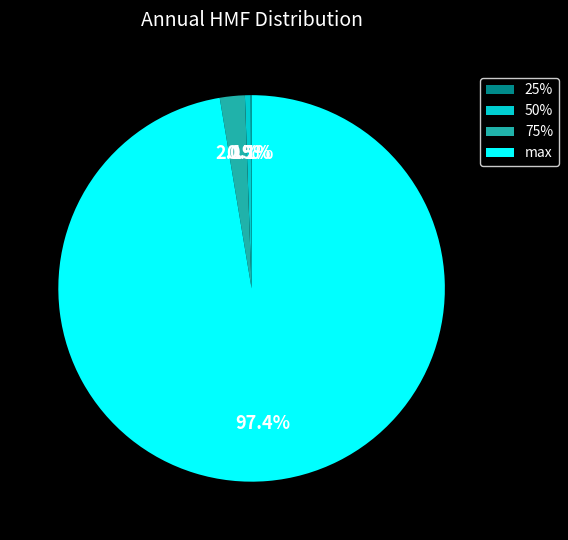

The max slice represents 89% of the pie. True or false?

False